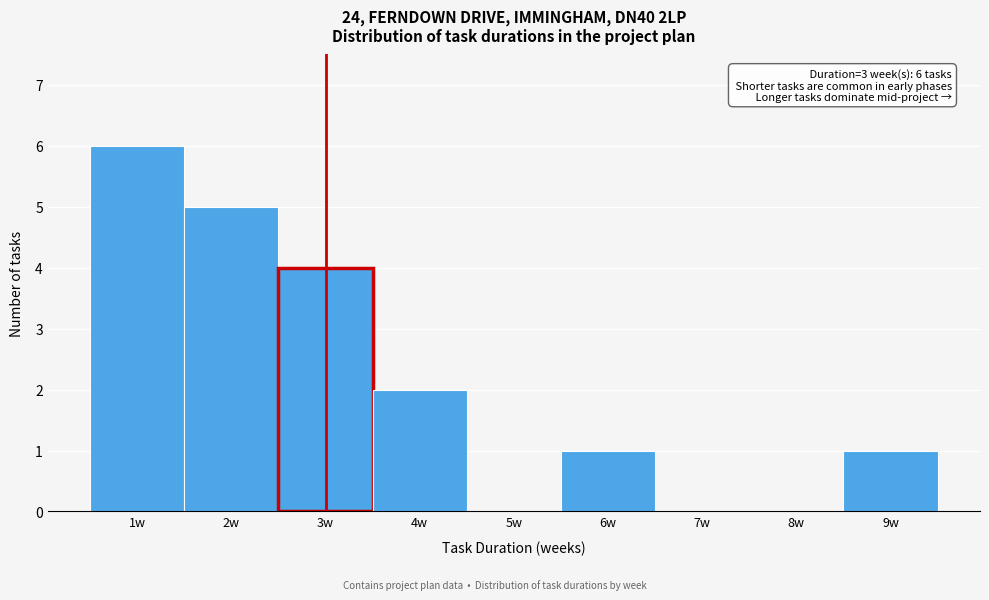

Which range on the x-axis has the tallest bar?

0.5 to 1.5